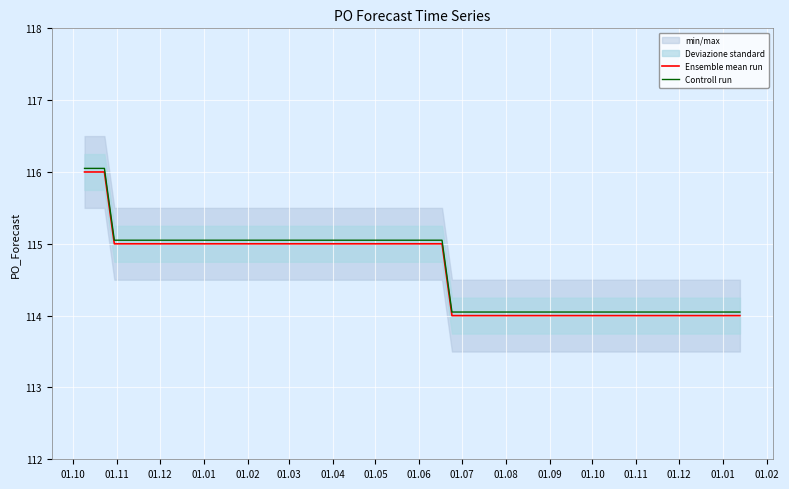

Is the value of Ensemble mean run at 23 greater than the value of Controll run at 01.02?

No